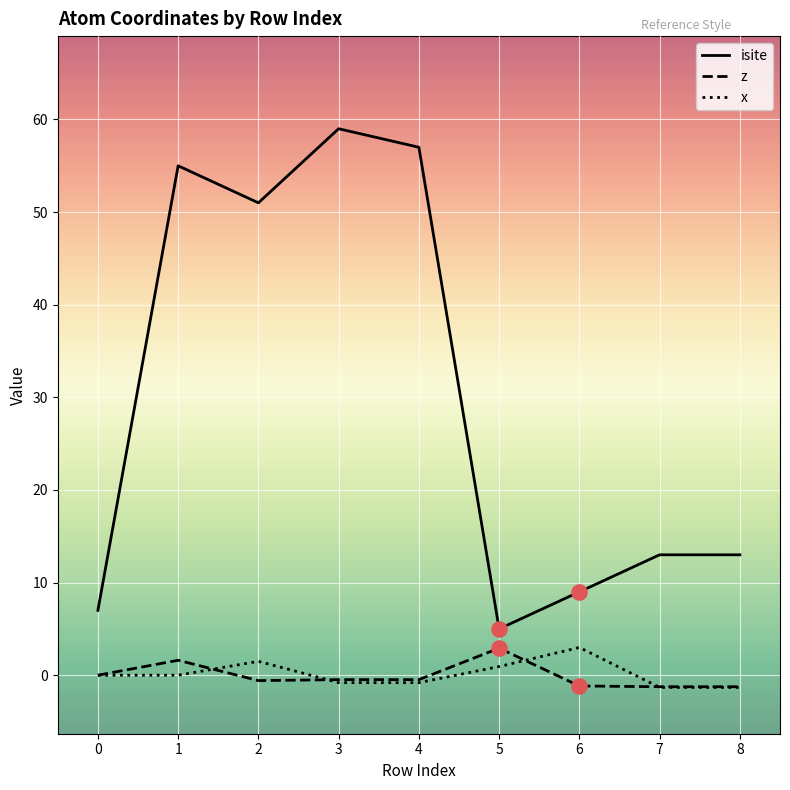

Which series has the largest total across all categories?

isite